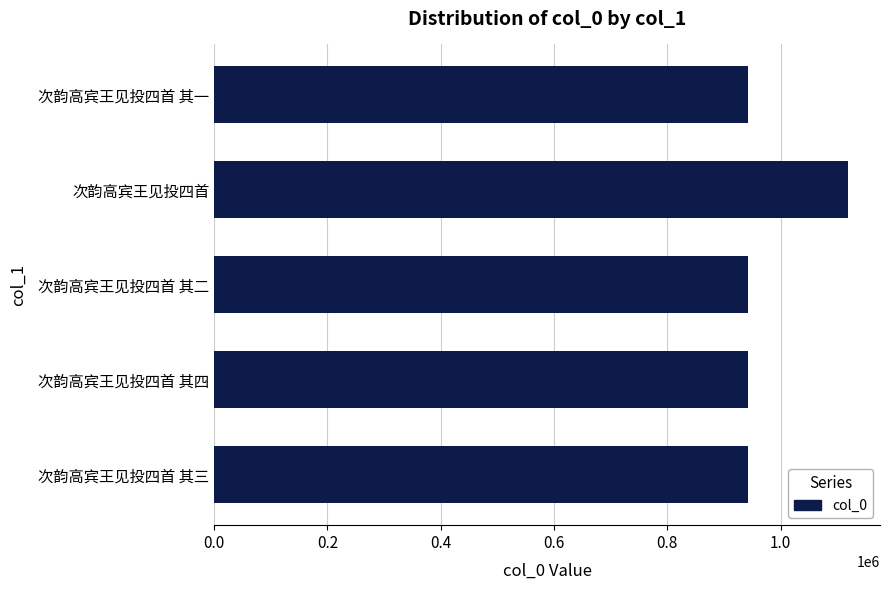

Is it true that the value at 次韵高宾王见投四首 其一 is 1459433?

False